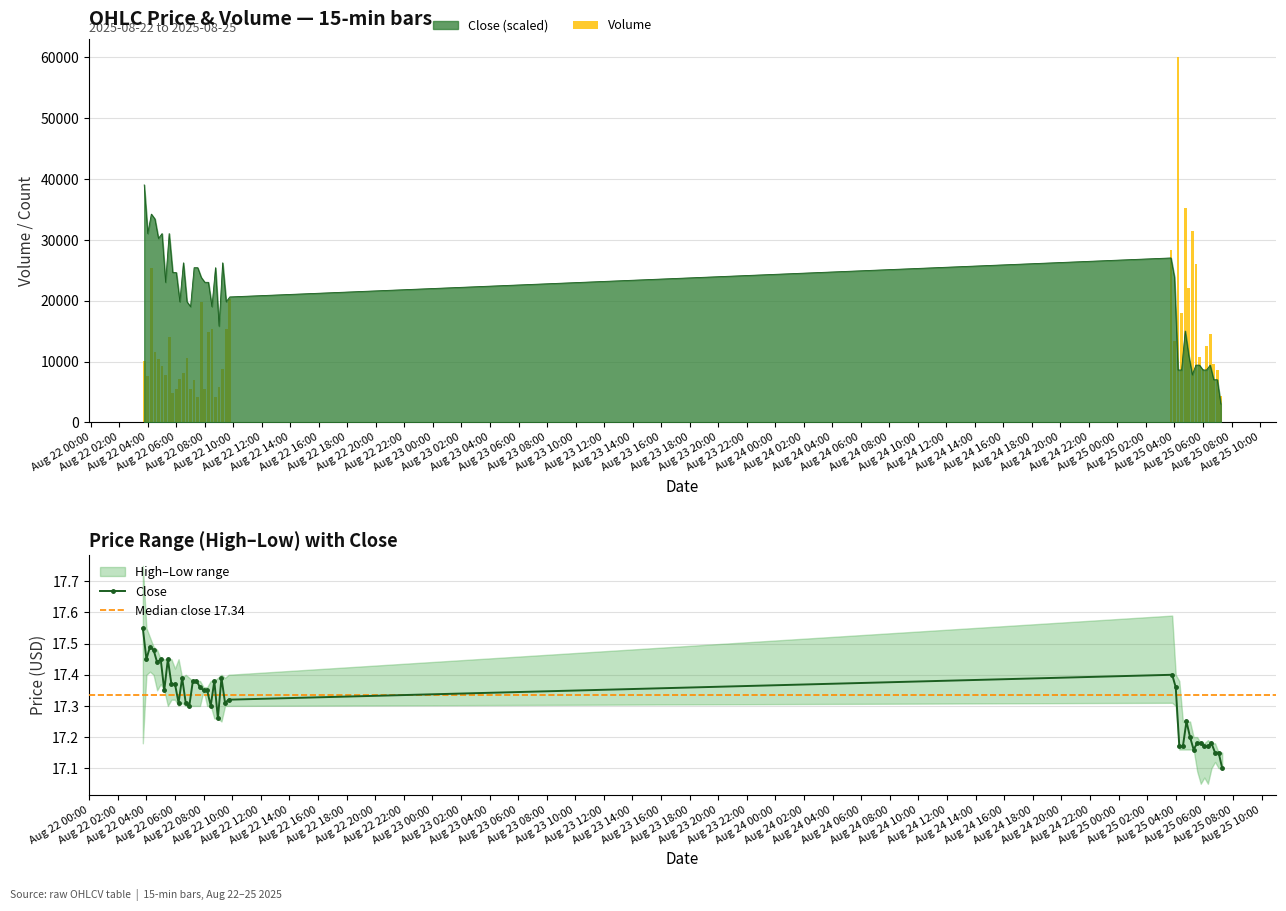

What is the total value across all series at Volume?

10054.5